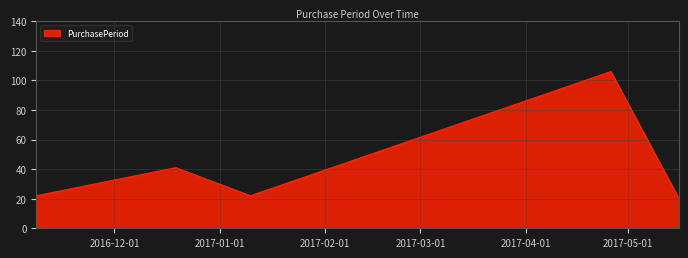

What is the smallest value displayed?

20